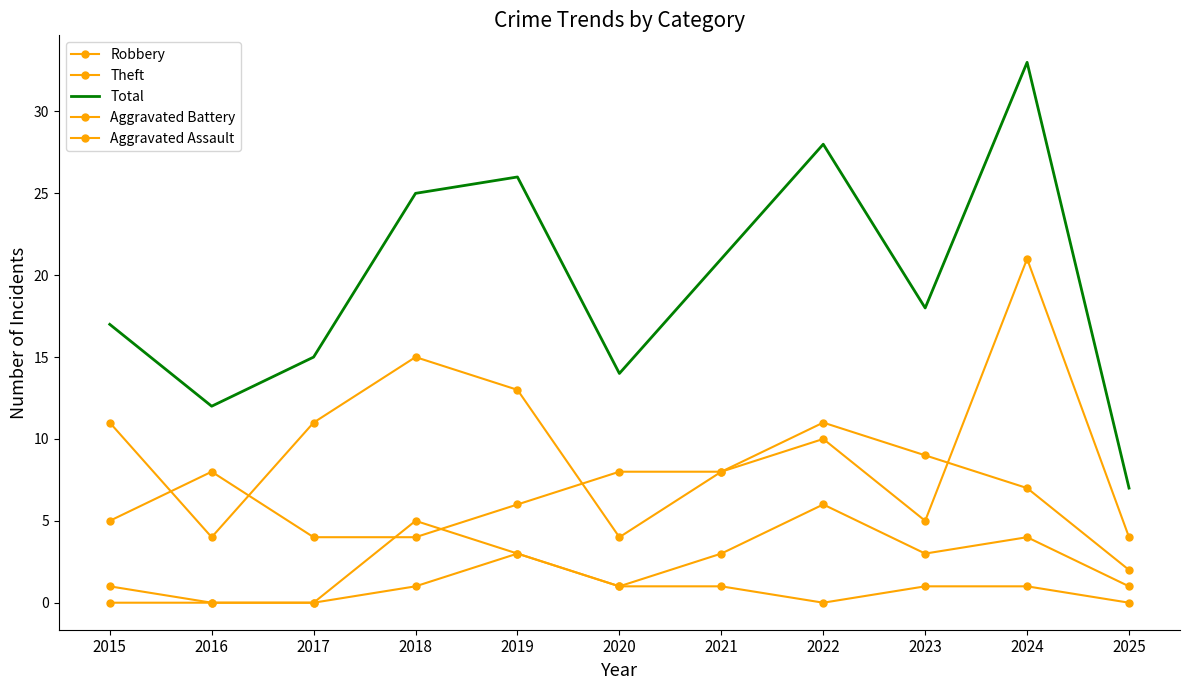

In Aggravated Assault, how many points are higher than both neighbors (excluding endpoints)?

1